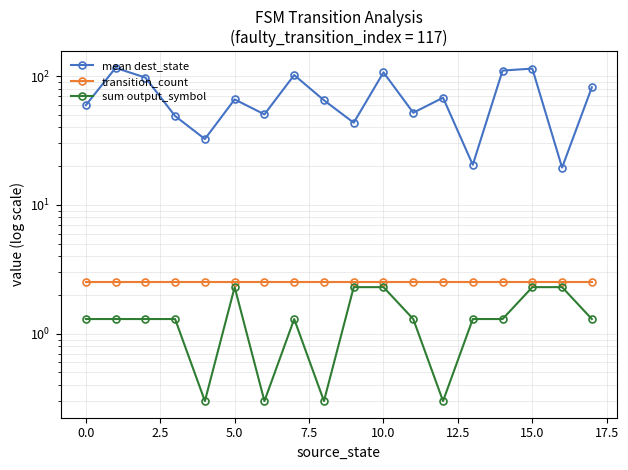

How many data points in sum output_symbol are less than 1?

4